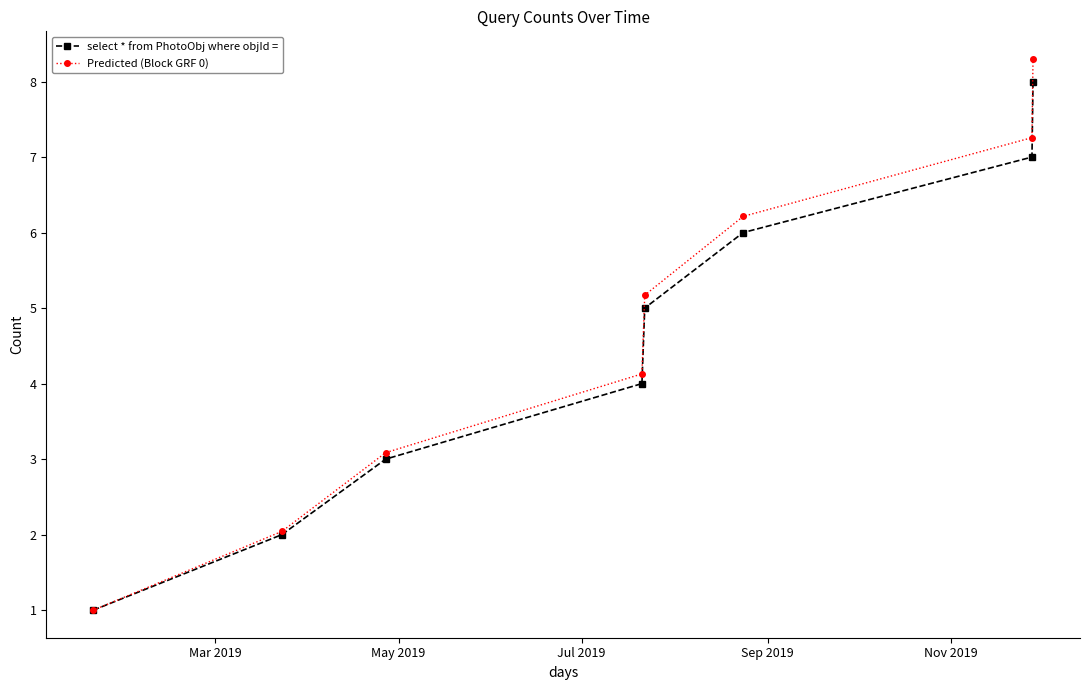

Does the chart have visible grid lines?

No